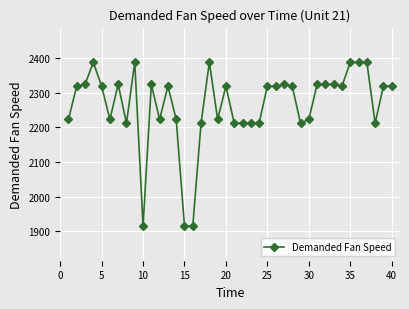

What is the value of the 5th point from the left?

2319